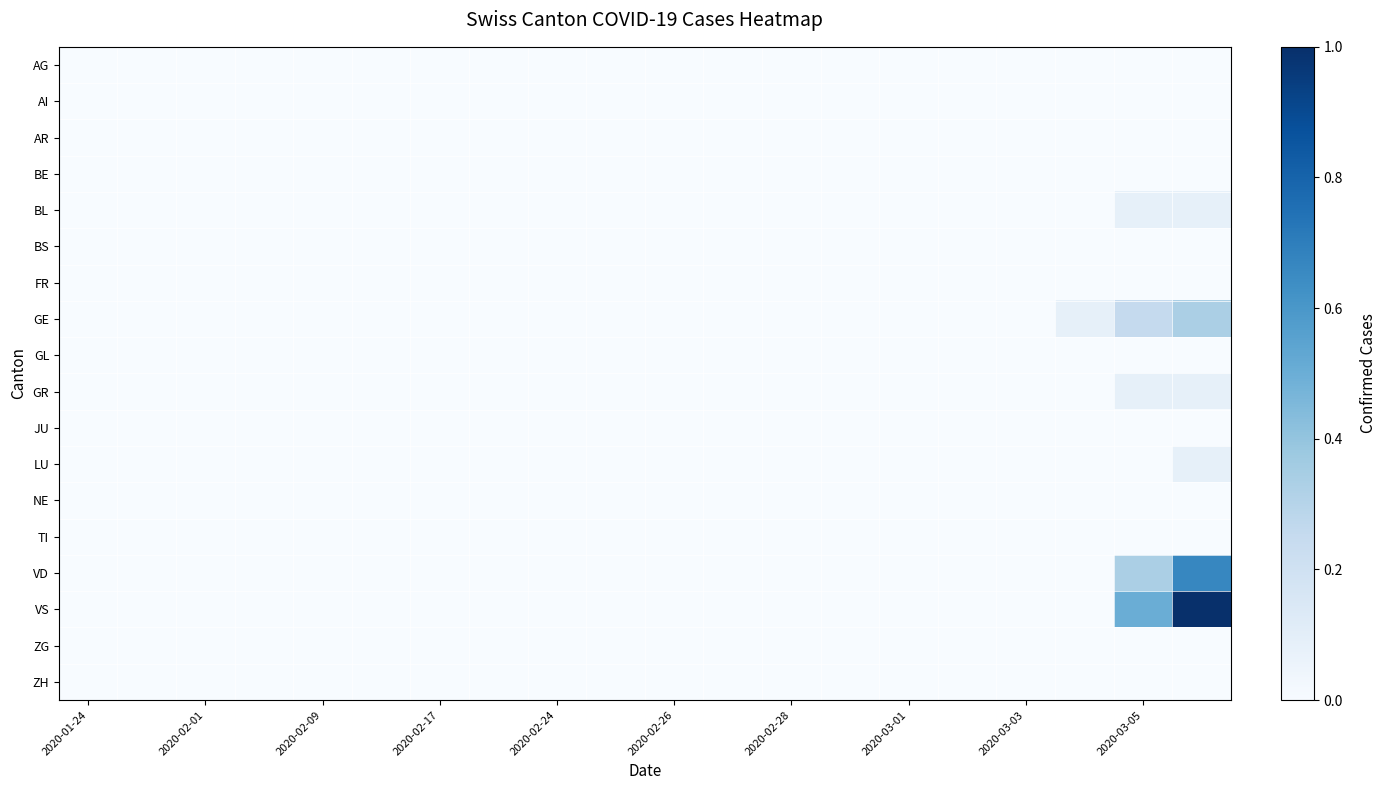

List the series in order of their peak value, highest first.

VS, VD, GE, BL, GR, LU, AG, AI, AR, BE, BS, FR, GL, JU, NE, TI, ZG, ZH